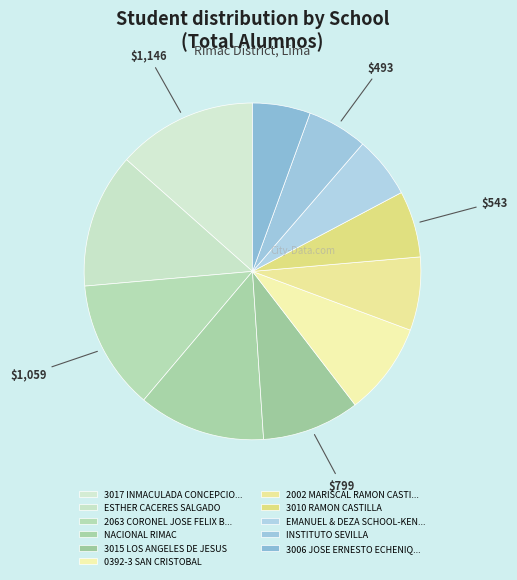

To the nearest percent, what portion does 0392-3 SAN CRISTOBAL represent?

9%